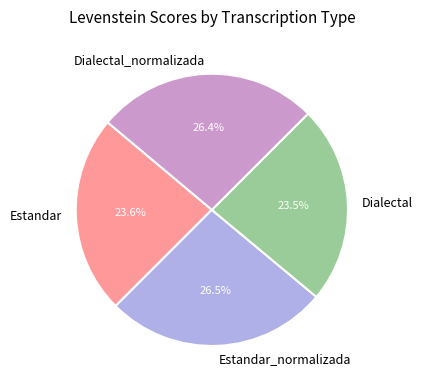

Approximately how many times larger is the value at Dialectal_normalizada compared to Estandar?

1.1